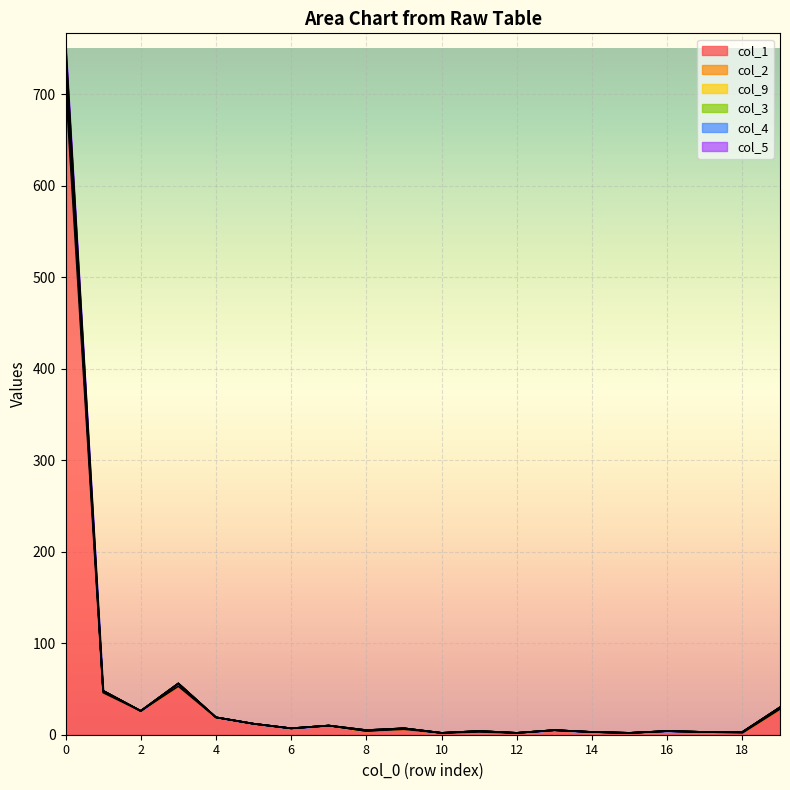

At which category does col_2 reach its first local peak?

3